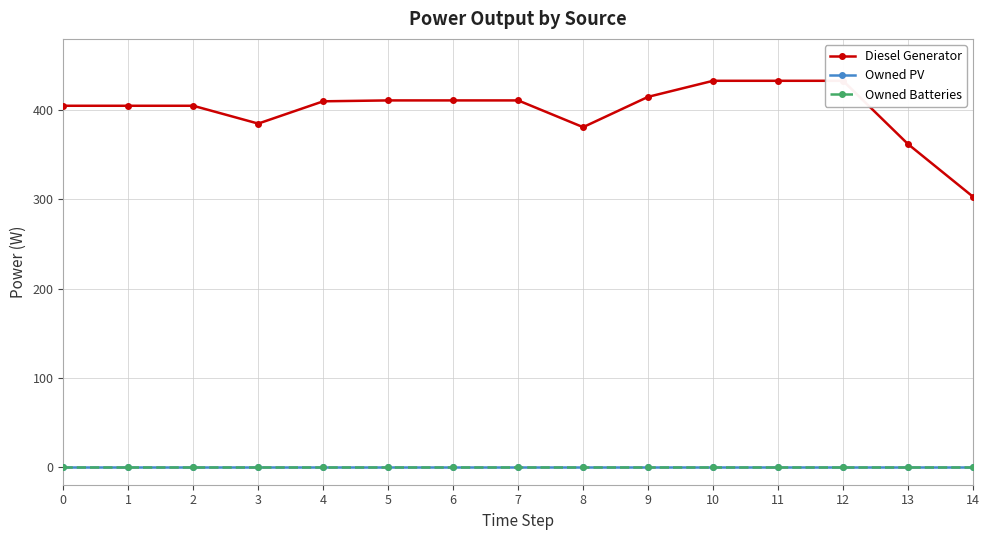

What are all the series names shown in the legend?

Diesel Generator, Owned PV, Owned Batteries